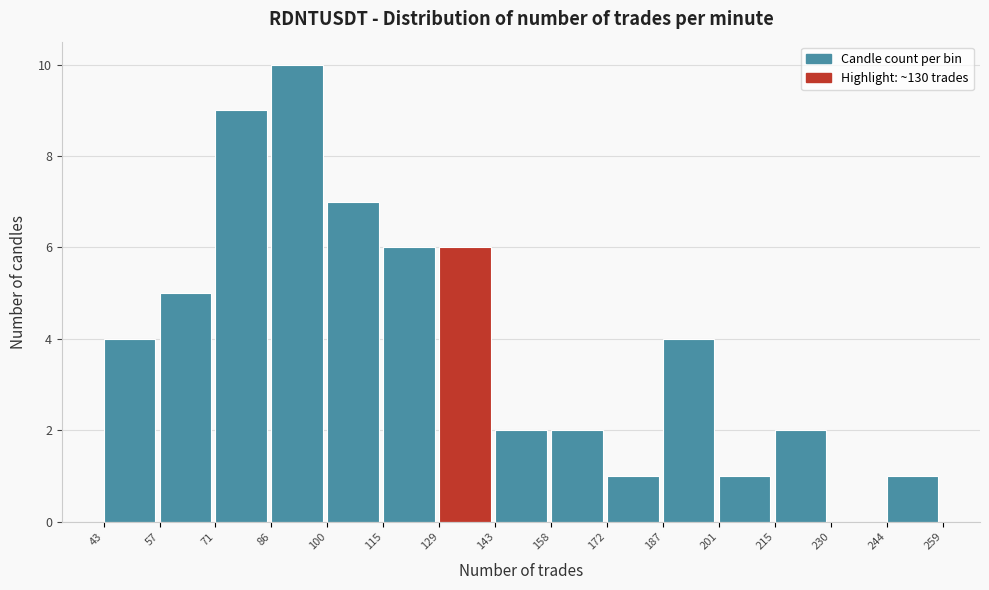

Reading left to right, list every bar in this chart as the range it spans on the x-axis followed by its height. The values are not printed on the chart, so give them approximately, as read against the axis.

43 to 57: 4
57 to 71: 5
71 to 86: 9
86 to 100: 10
100 to 115: 7
115 to 129: 6
129 to 143: 6
143 to 158: 2
158 to 172: 2
172 to 187: 1
187 to 201: 4
201 to 215: 1
215 to 230: 2
230 to 244: 0
244 to 259: 1